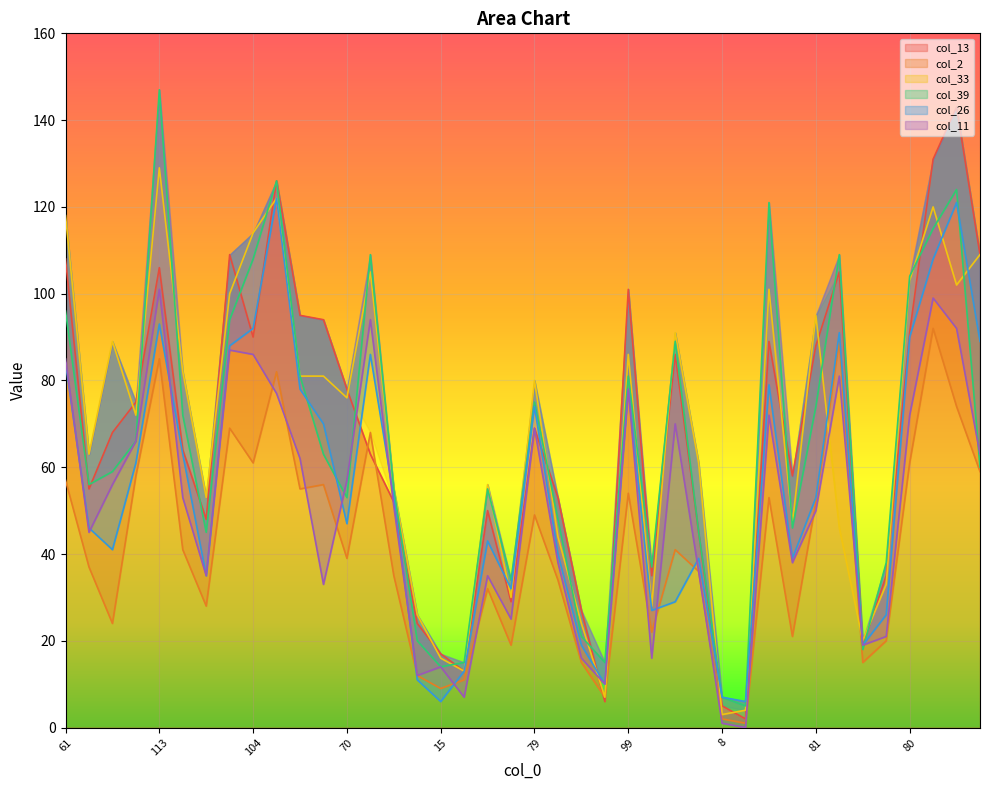

What is the difference between the maximum and minimum values in the col_11 series?

101